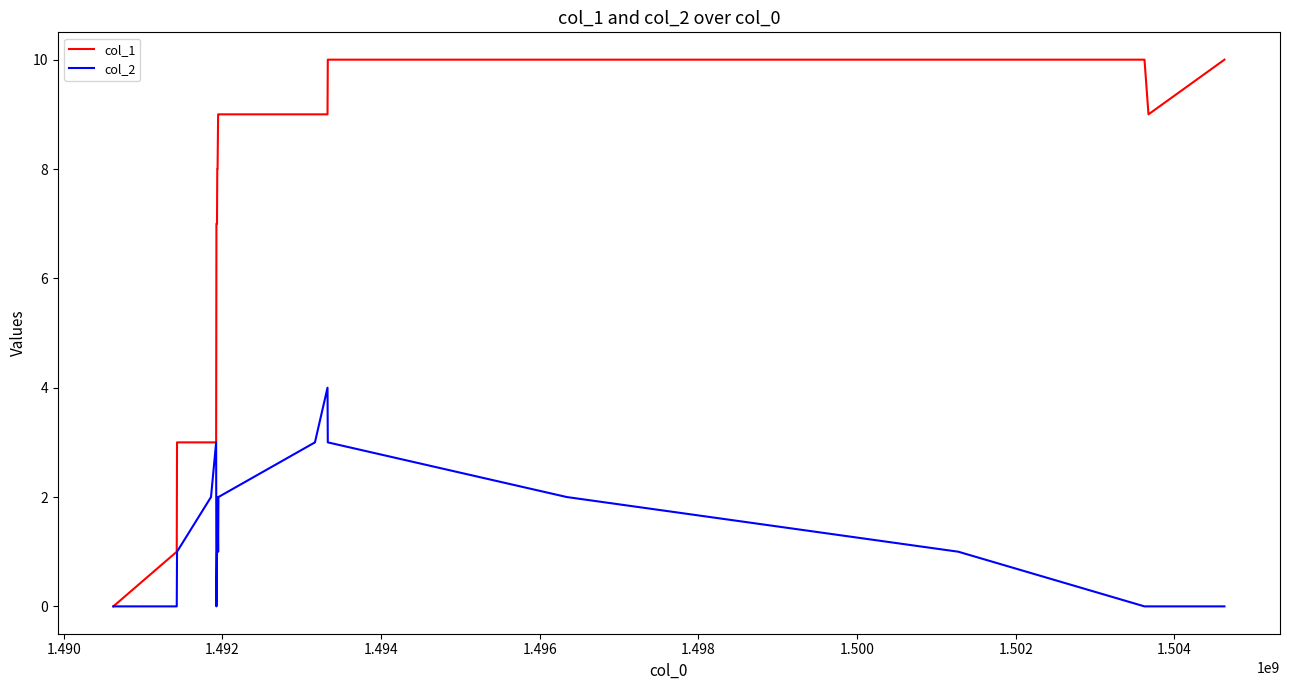

What is the maximum value shown in the chart?

10